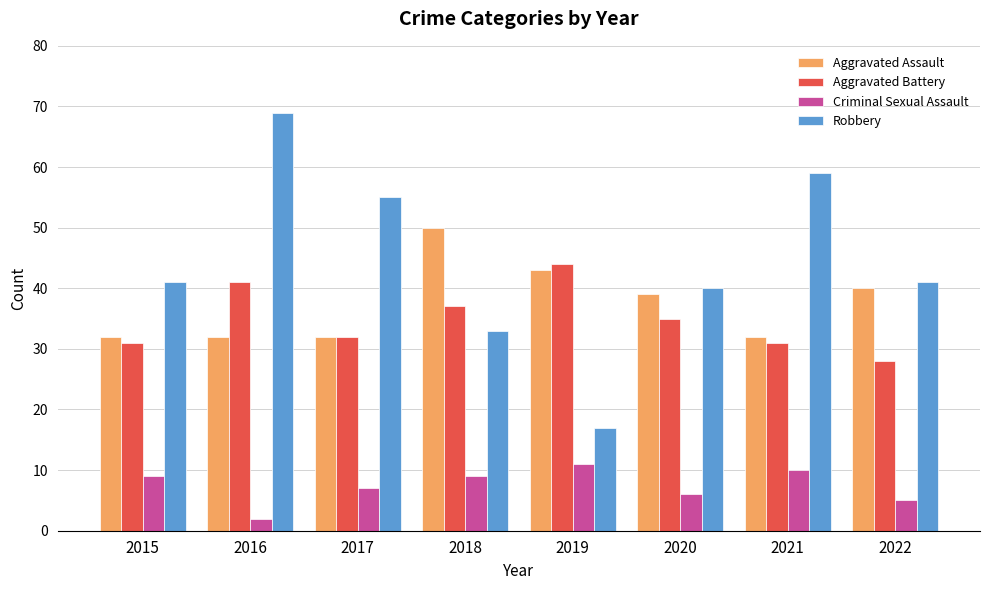

What is the minimum value for Aggravated Battery?

28